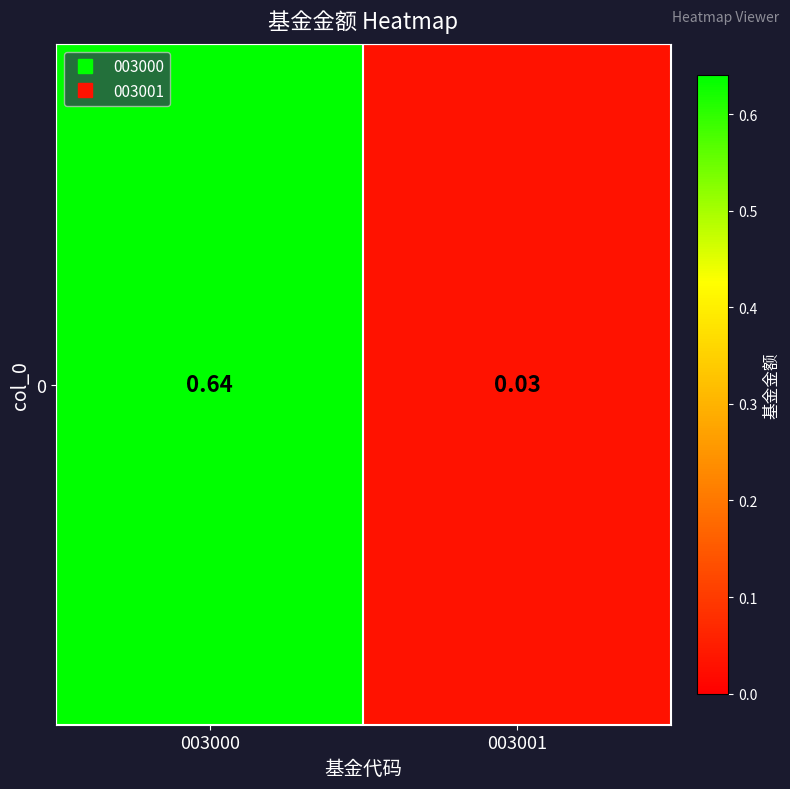

Which has a higher value, 003001 or 003000?

003000